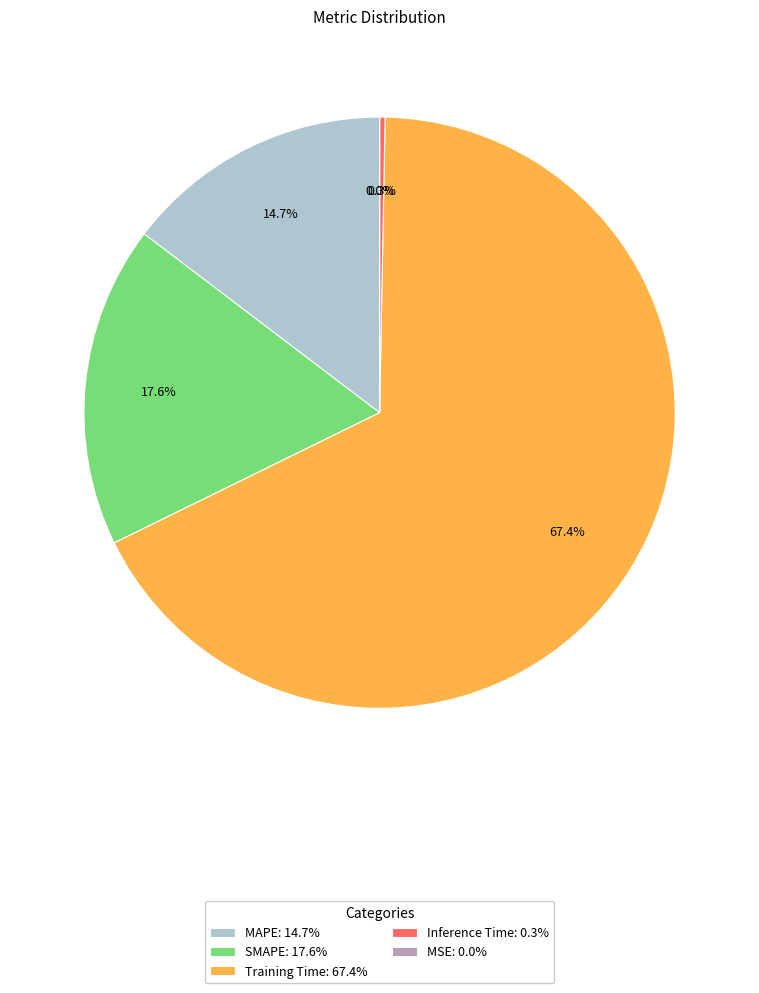

Which has a higher value, Inference Time: 0.3% or SMAPE: 17.6%?

SMAPE: 17.6%